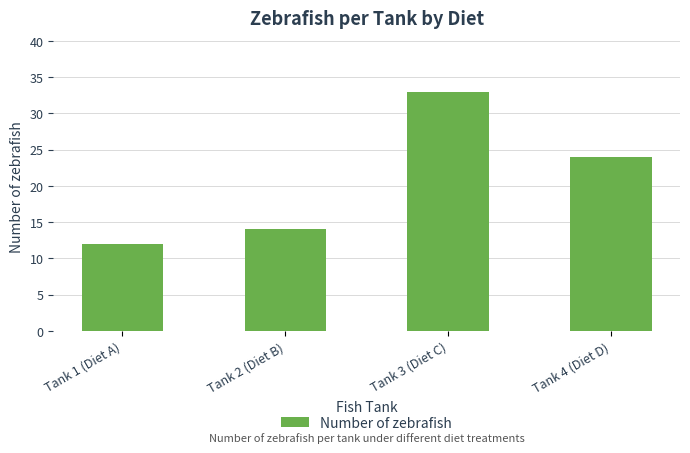

What is the label of the 1st bar from the right?

Tank 4 (Diet D)